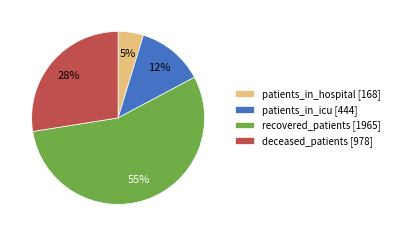

Between patients_in_hospital [168] and recovered_patients [1965], which is larger?

recovered_patients [1965]